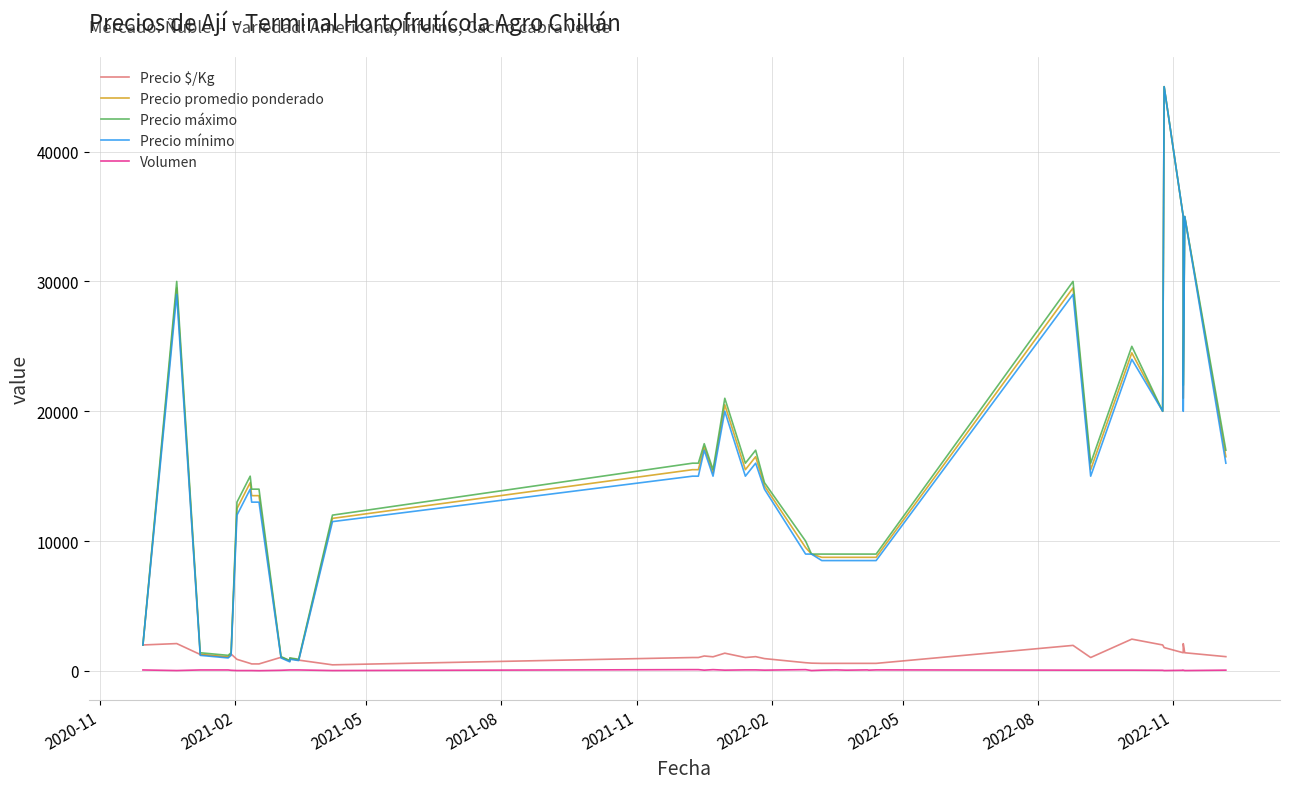

Reading right to left, list all the values displayed in this chart.

Precio $/Kg: 1100	1400	2100	1400	1800	2000	2450	1033	1967	583	583	583	583	583	583	583	600	633	950	1100	1033	1367	1089	1150	1033	1033	470	833	967	767	1050	540	540	580	893	1300	1067	1267	2107	2000
Precio promedio ponderado: 16500	35000	21000	35000	45000	20000	24500	15500	29500	8750	8750	8750	8750	8750	8750	8750	9000	9500	14250	16500	15500	20500	15250	17250	15500	15500	11750	833	967	767	1050	13500	13500	14500	12500	1300	1067	1267	29500	2000
Precio máximo: 17000	35000	22000	35000	45000	20000	25000	16000	30000	9000	9000	9000	9000	9000	9000	9000	9000	10000	14500	17000	16000	21000	15500	17500	16000	16000	12000	900	1000	800	1100	14000	14000	15000	13000	1400	1200	1400	30000	2000
Precio mínimo: 16000	35000	20000	35000	45000	20000	24000	15000	29000	8500	8500	8500	8500	8500	8500	8500	9000	9000	14000	16000	15000	20000	15000	17000	15000	15000	11500	800	900	700	1000	13000	13000	14000	12000	1200	1000	1200	29000	2000
Volumen: 60	30	60	50	30	50	60	60	60	80	60	80	60	60	80	60	30	100	60	80	80	60	100	60	100	100	30	75	75	75	50	20	30	30	30	50	75	75	30	75